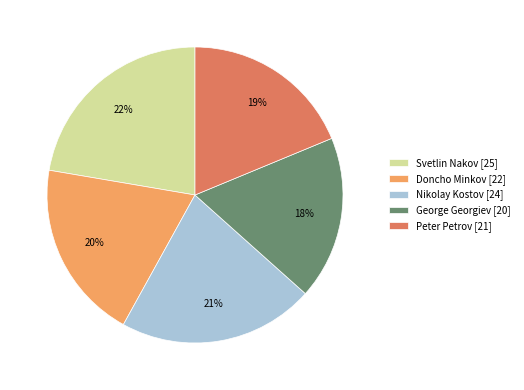

Which slice is the largest?

Svetlin Nakov